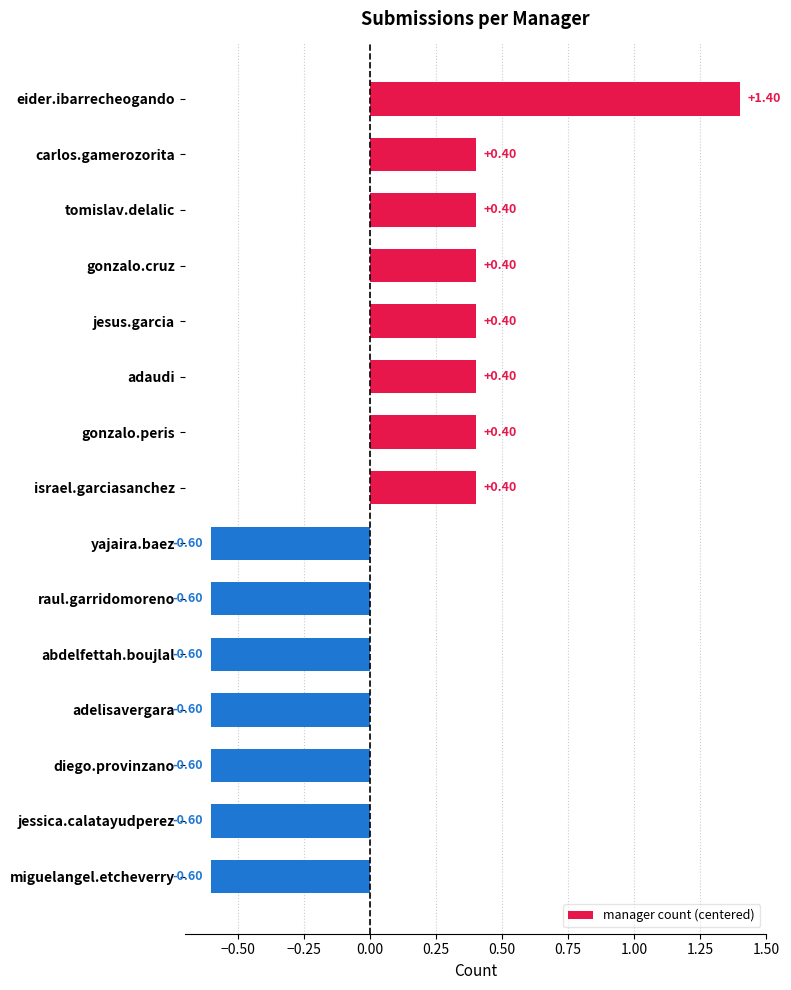

What is the change in value from eider.ibarrecheogando to raul.garridomoreno?

-2.0